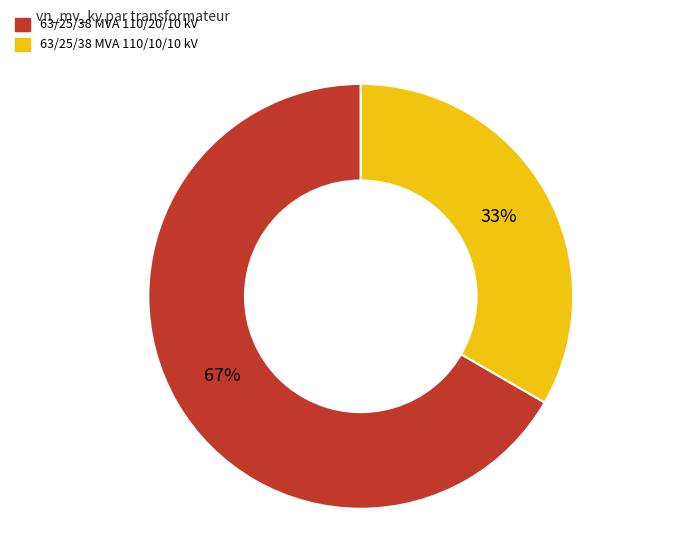

Does any single category account for the majority?

Yes